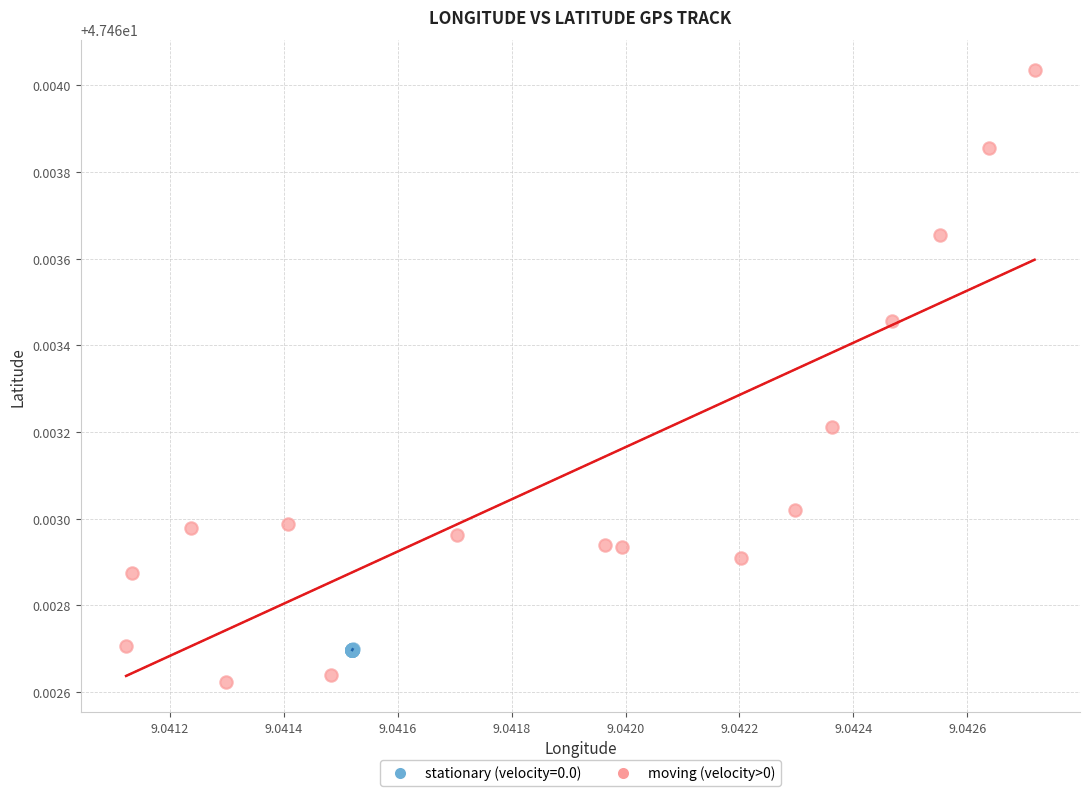

Which series has the widest spread of Y values?

moving (velocity>0)